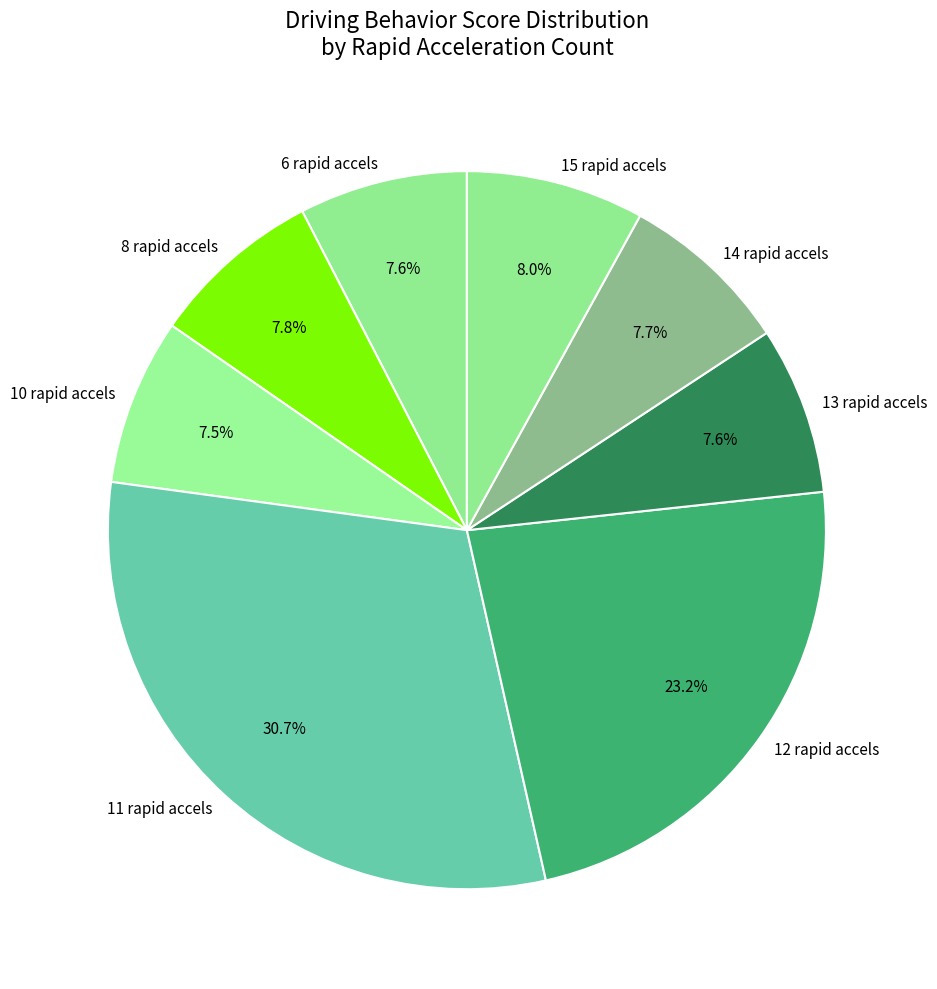

Does any single category account for the majority?

No